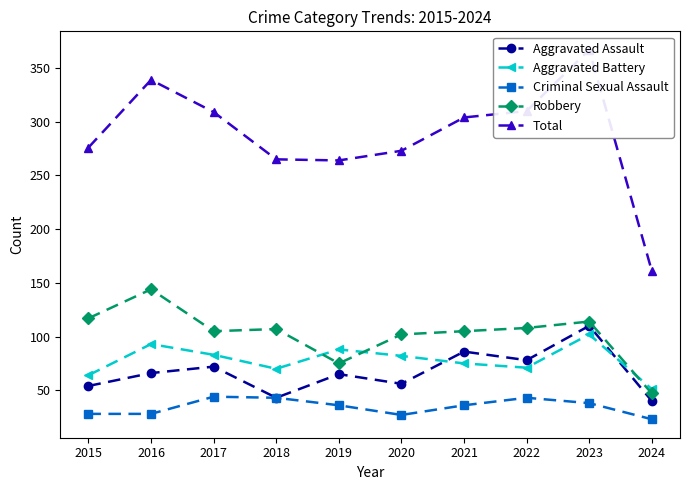

What is the lowest value of the Aggravated Battery series?

51